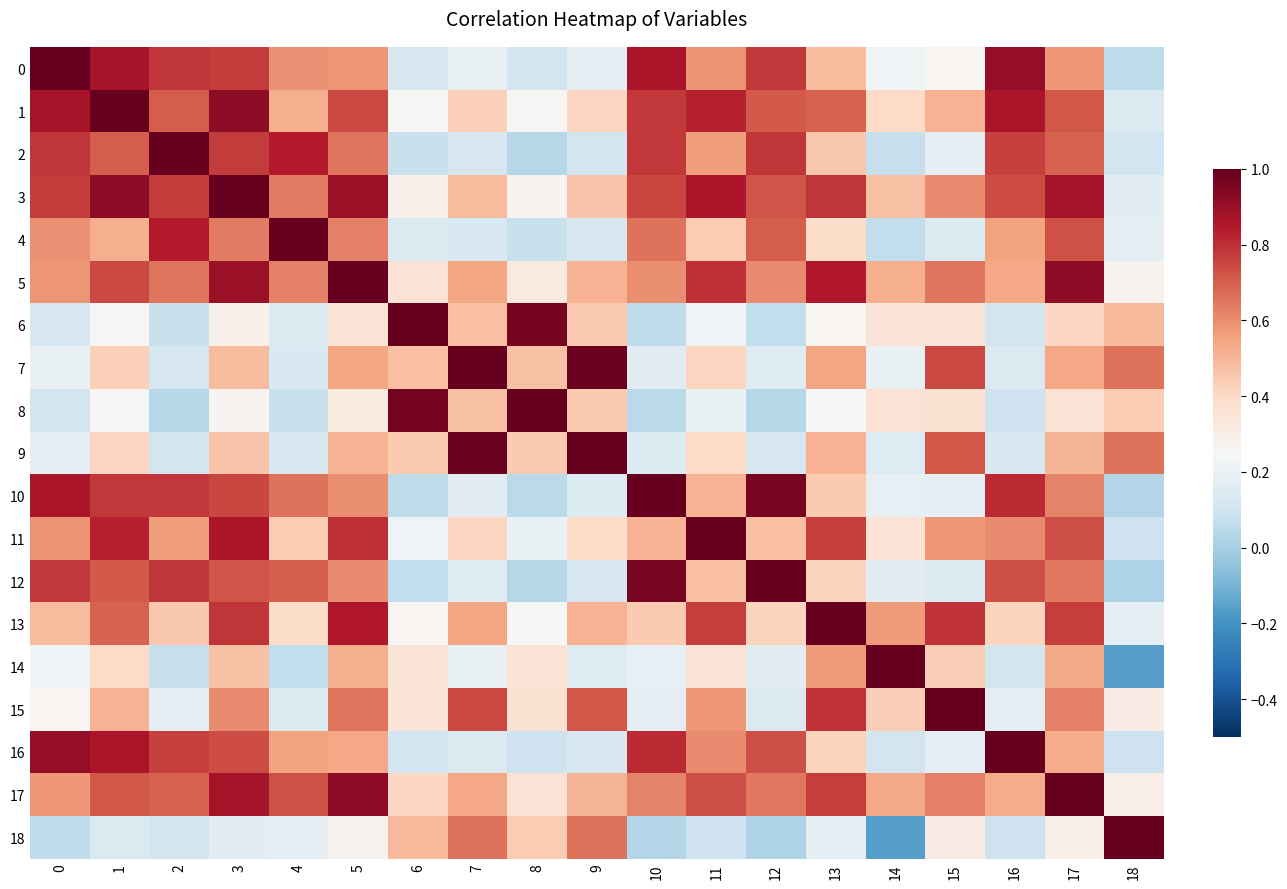

At 7, list the series in order from smallest to largest.

2, 4, 16, 12, 10, 14, 0, 11, 1, 8, 6, 3, 17, 13, 5, 18, 15, 9, 7